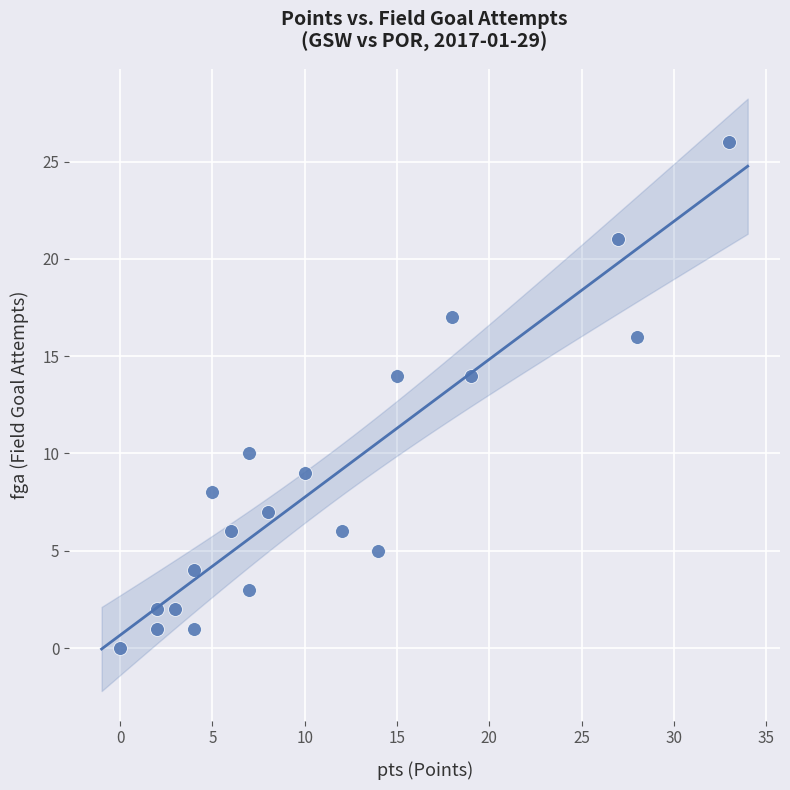

What is the range of Y values (max minus min)?

26